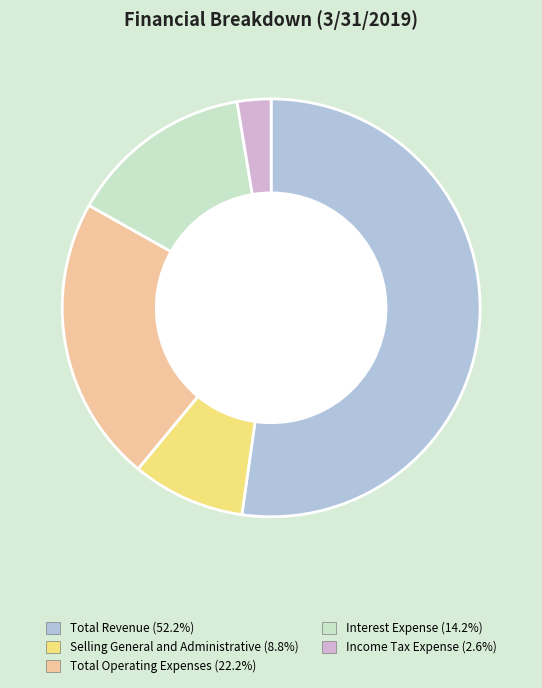

How many segments does this pie chart have?

5